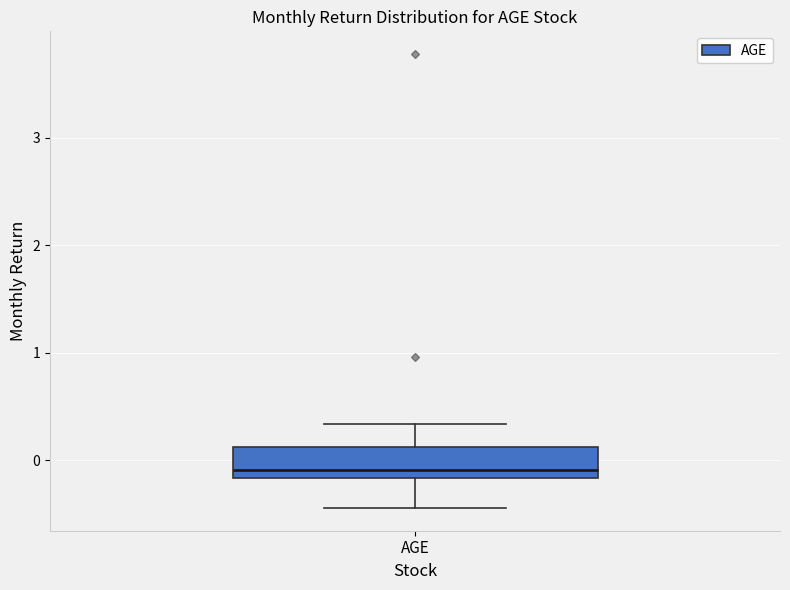

Read this box plot against the y-axis: the position of the median line, the range covered by the box, and the ends of both whiskers. The values are not printed on the chart, so give them approximately, as read against the axis.

median -0.1, box -0.2 to 0.1, whiskers -0.4 to 0.3